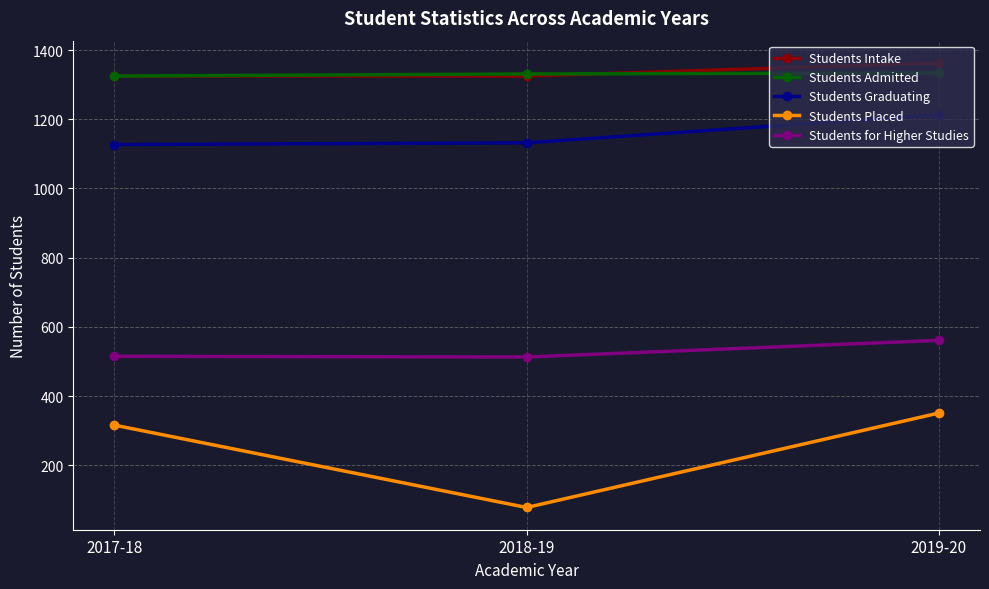

What is the label of the 2nd point from the left?

2018-19